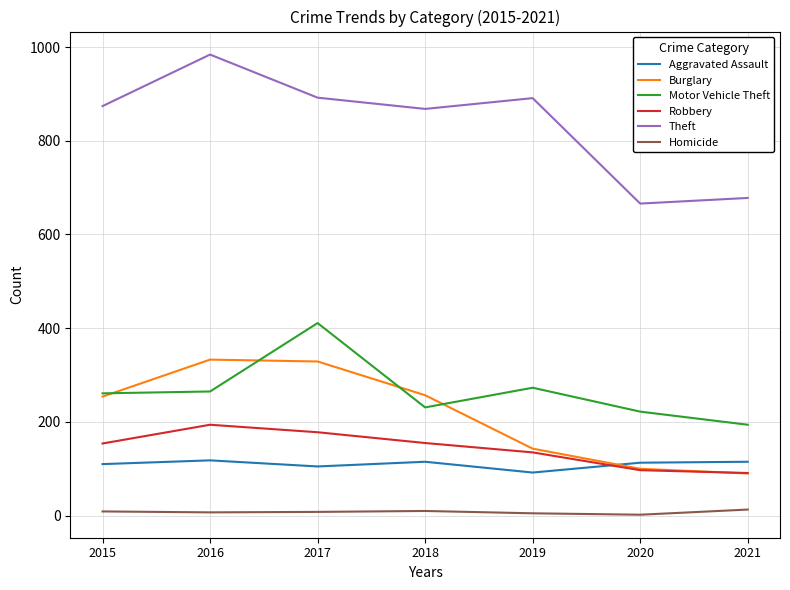

What is the maximum value shown in the chart?

984